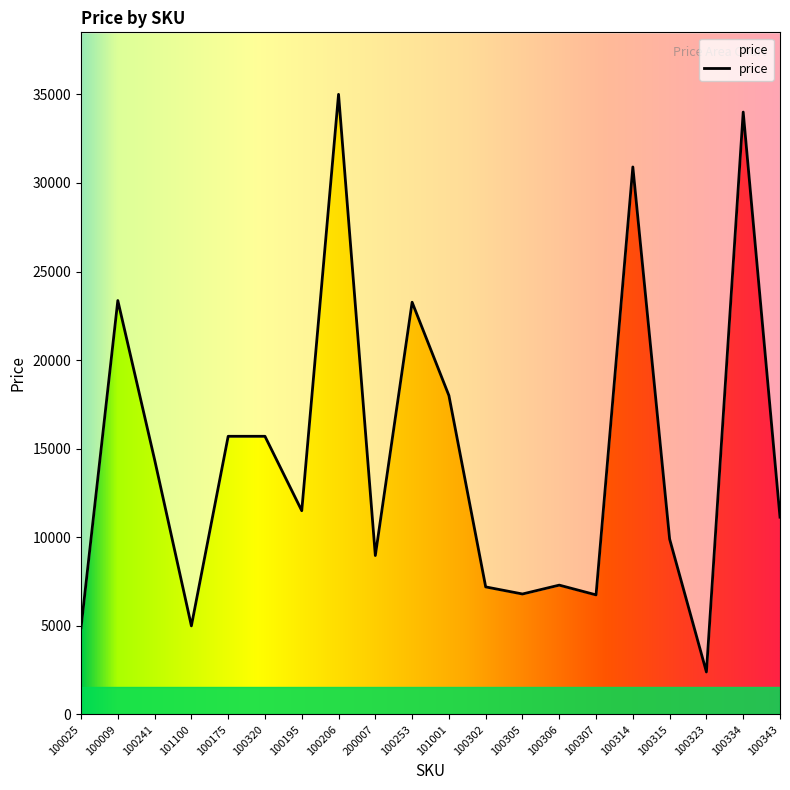

Read the value at 100306, to the nearest 50.

7300